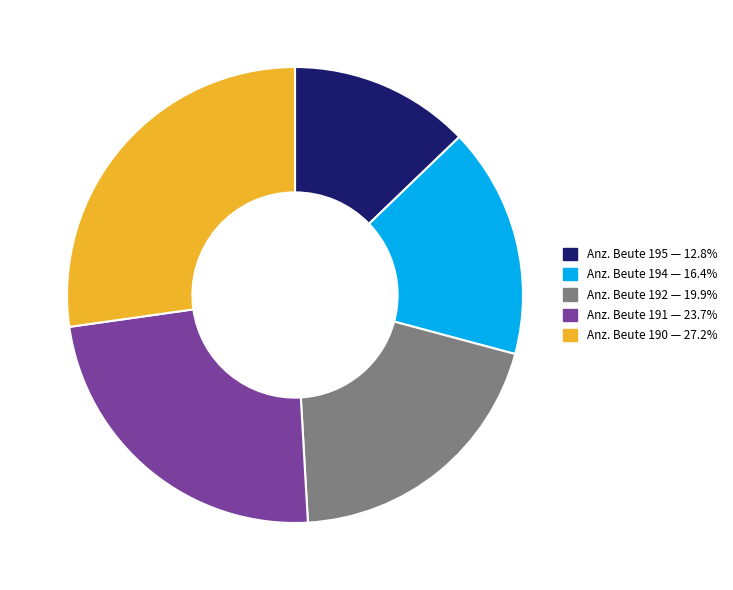

Do Anz. Beute 194 — 16.4% and Anz. Beute 195 — 12.8% together represent more than half of the pie?

No